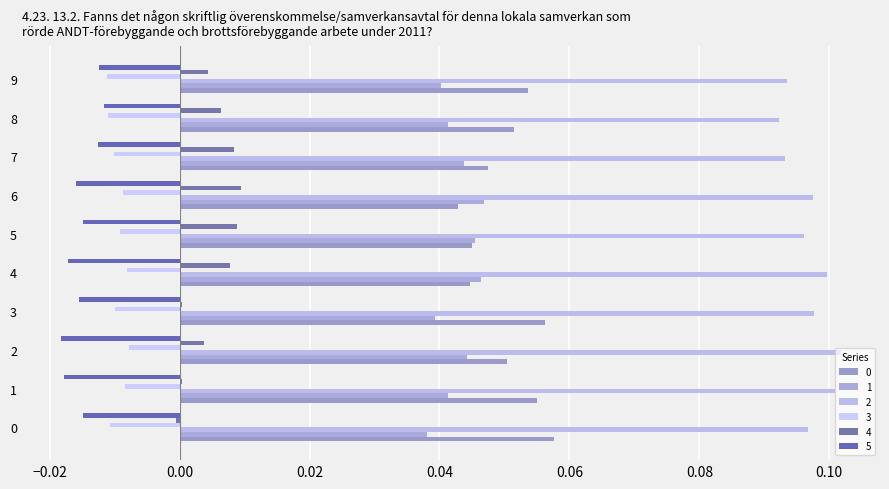

At how many categories does at least one series exceed 0?

10